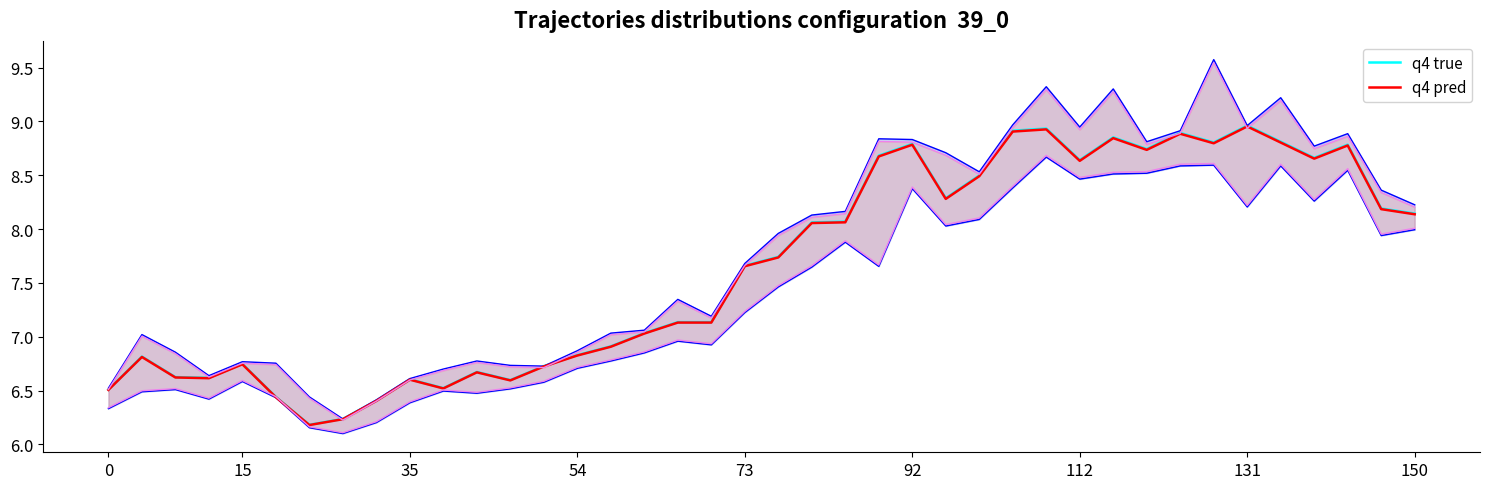

The value of q4 pred at 73 is 10.7. True or false?

False